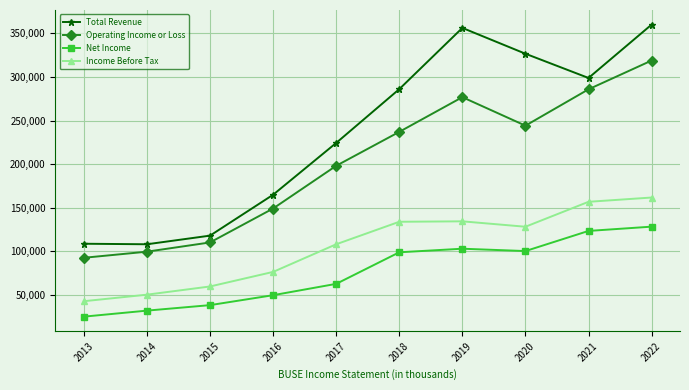

What is the greatest value displayed?

360000